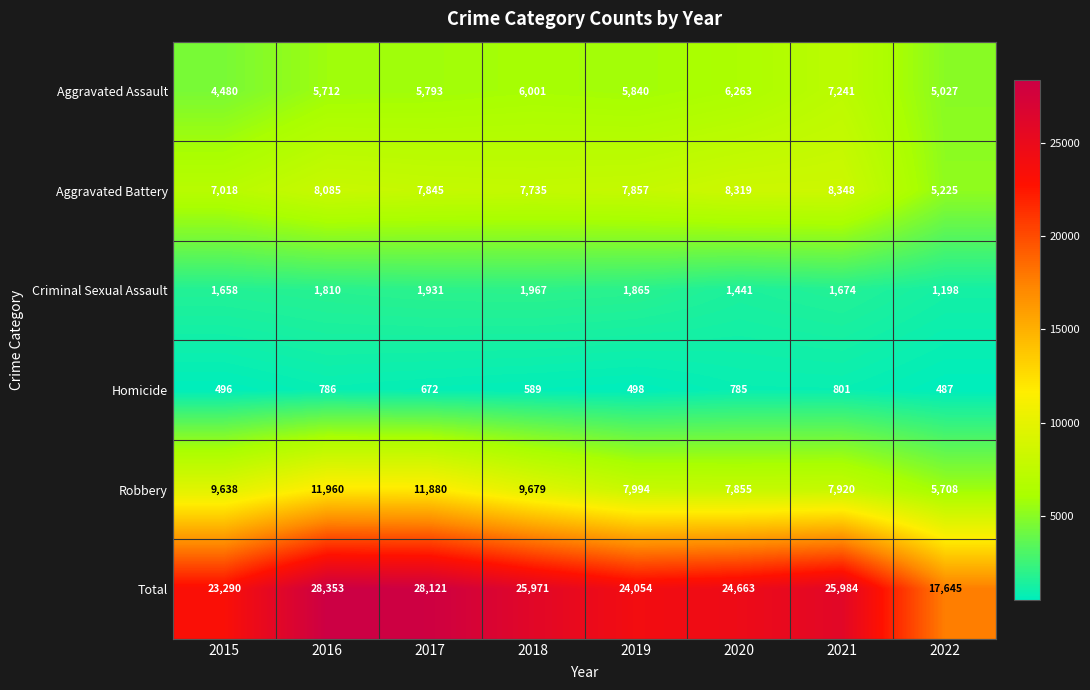

Which label corresponds to the largest value in the chart?

2016